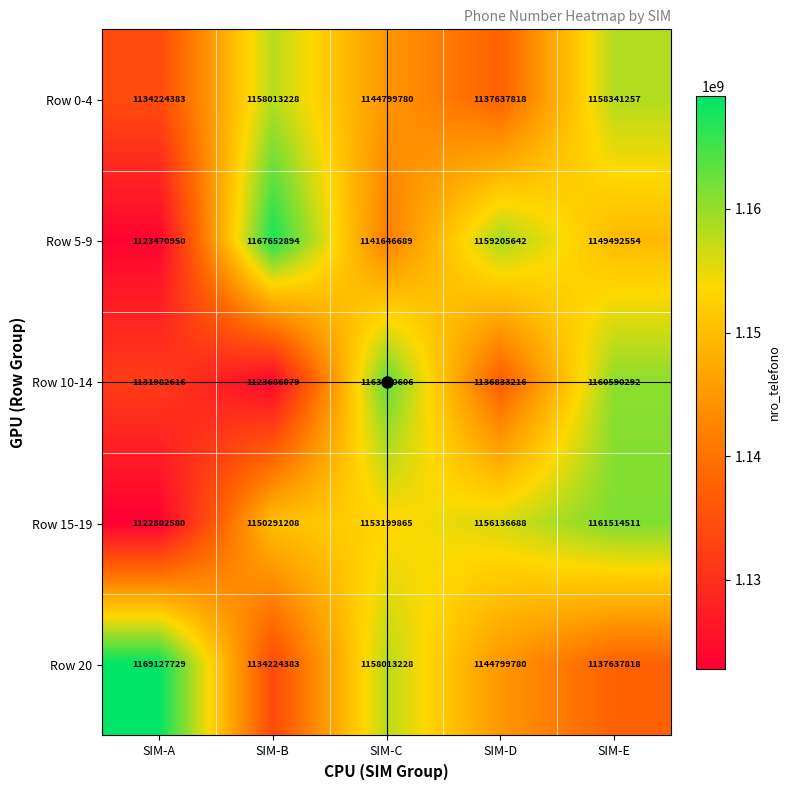

What is the spread (max minus min) of values at SIM-C?

21593917